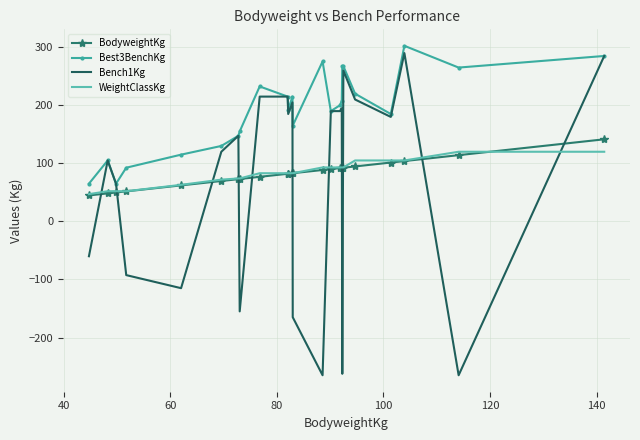

What is the difference between the second highest and minimum values in the WeightClassKg series?

73.0